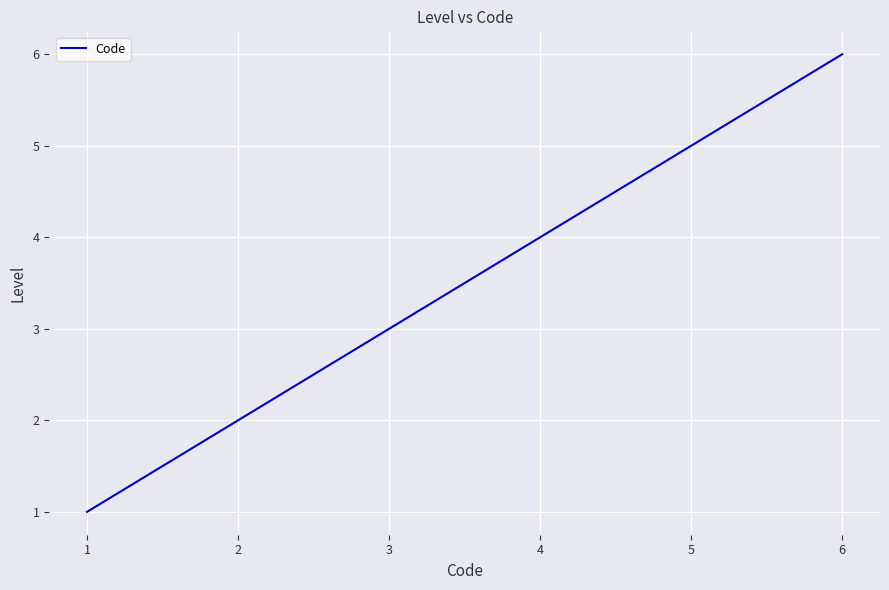

Reading left to right, extract all data points from this chart.

1	2	3	4	5	6